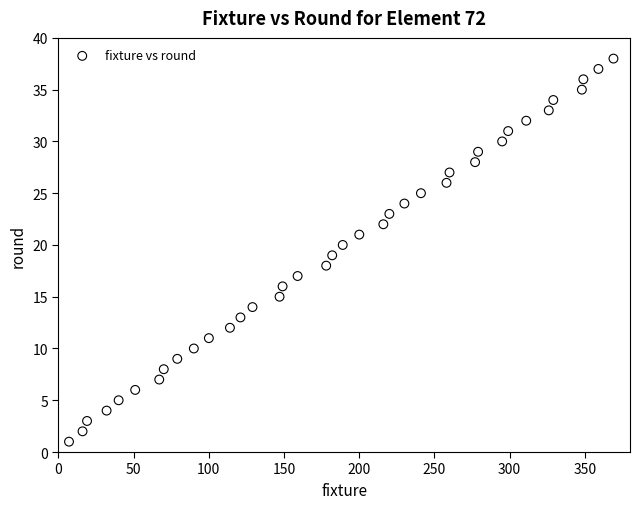

What is the range of X values (max minus min)?

362